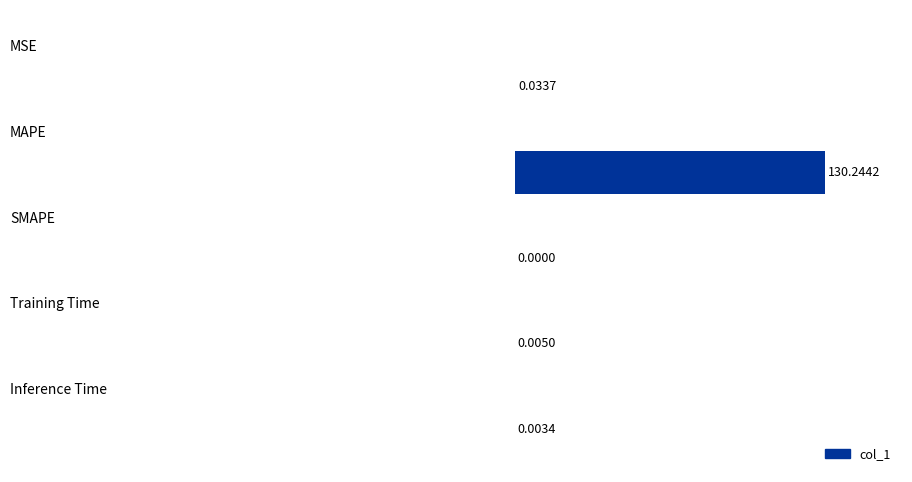

Count the number of data series in this chart.

1